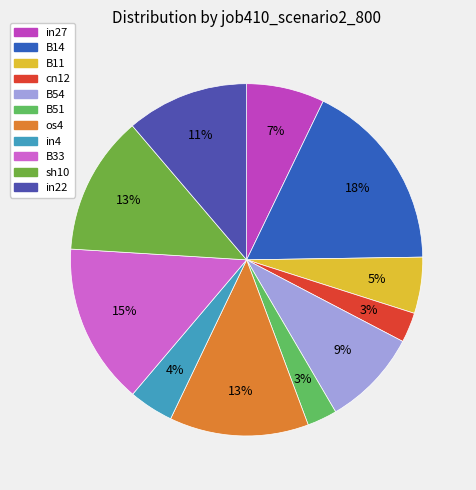

Which category has the biggest portion of the pie?

B14